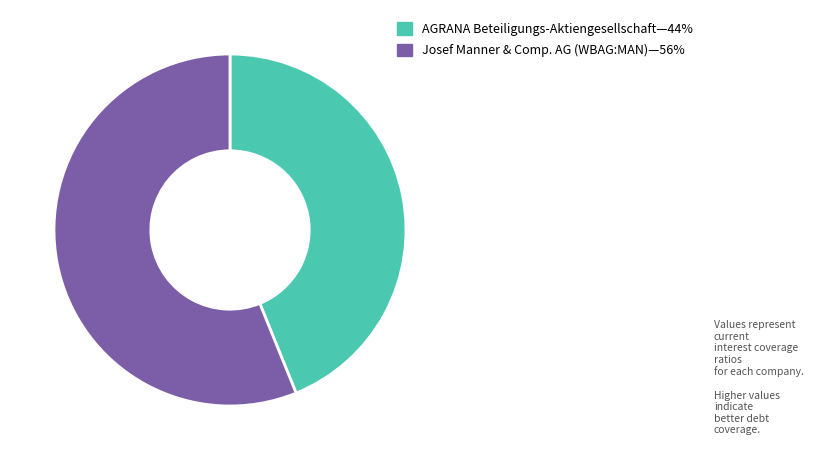

Does any single category account for the majority?

Yes